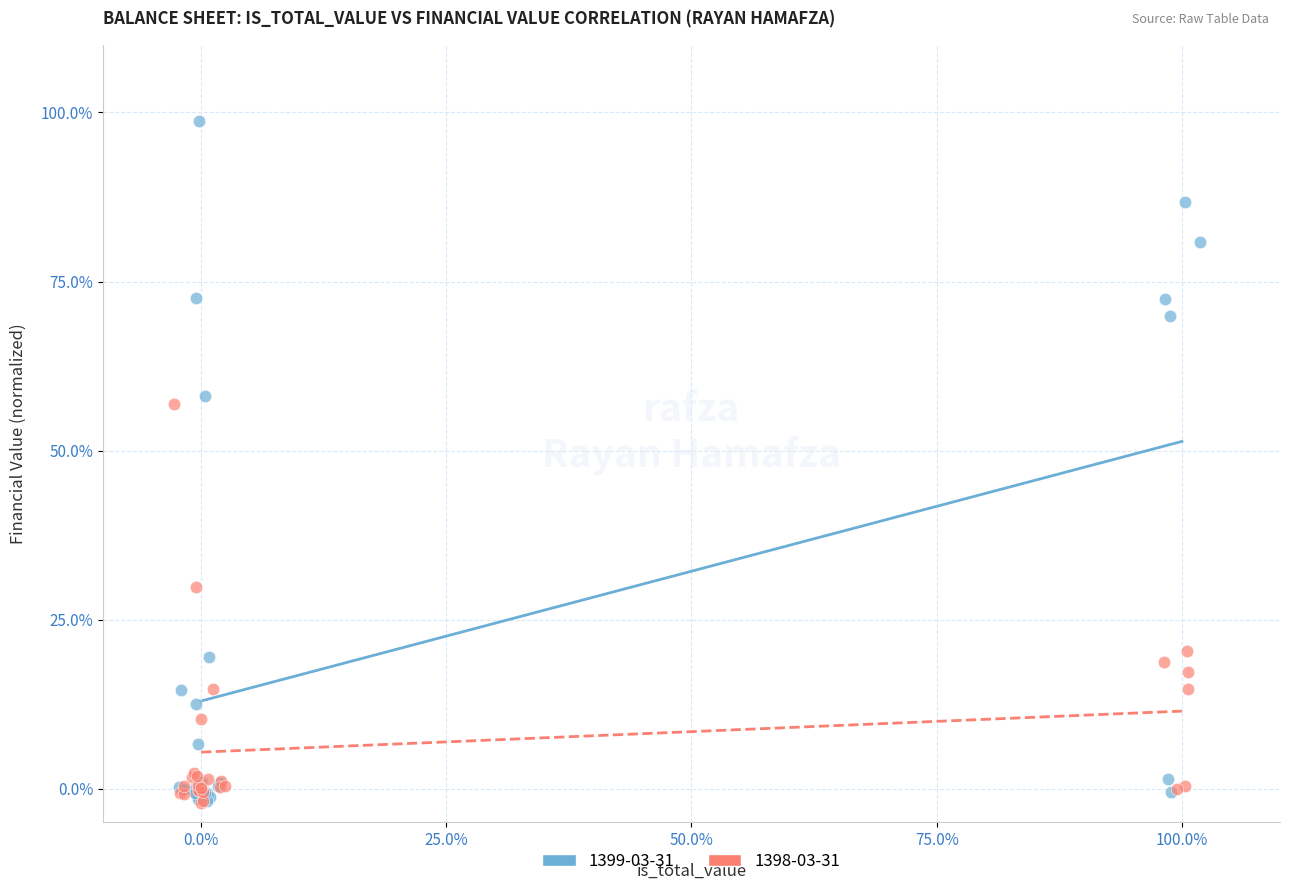

Which series has the widest spread of Y values?

1399-03-31